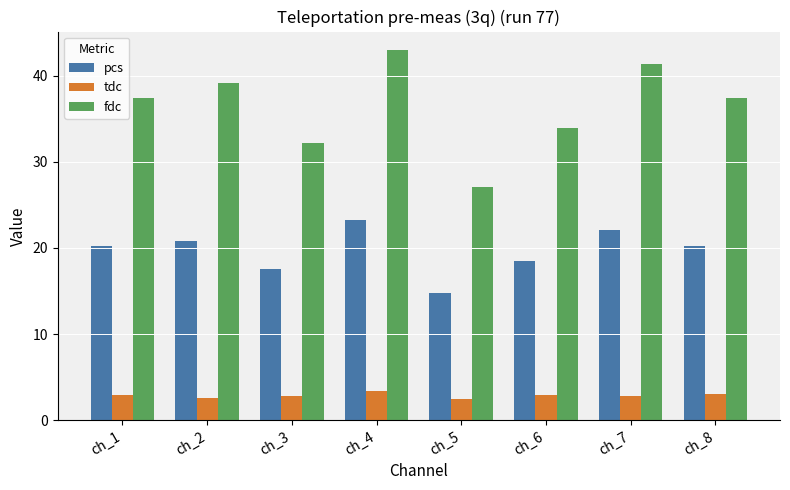

What is the difference between the fdc values at ch_6 and ch_4?

9.1